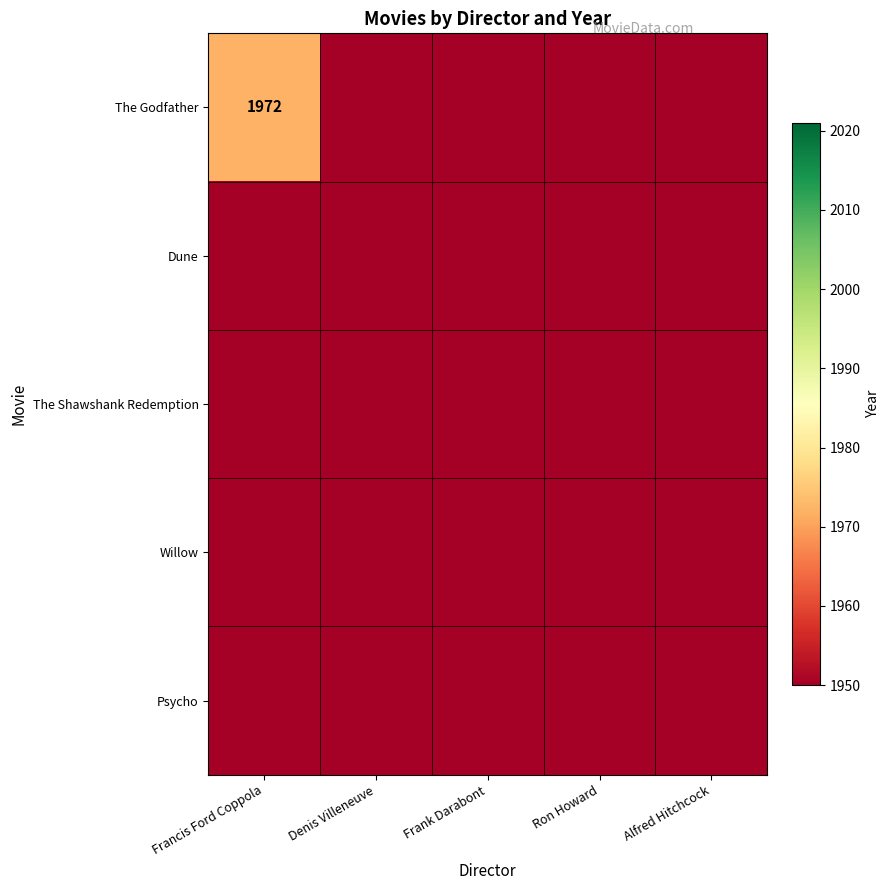

Rank the series at Ron Howard from highest to lowest value.

The Godfather, Dune, The Shawshank Redemption, Willow, Psycho